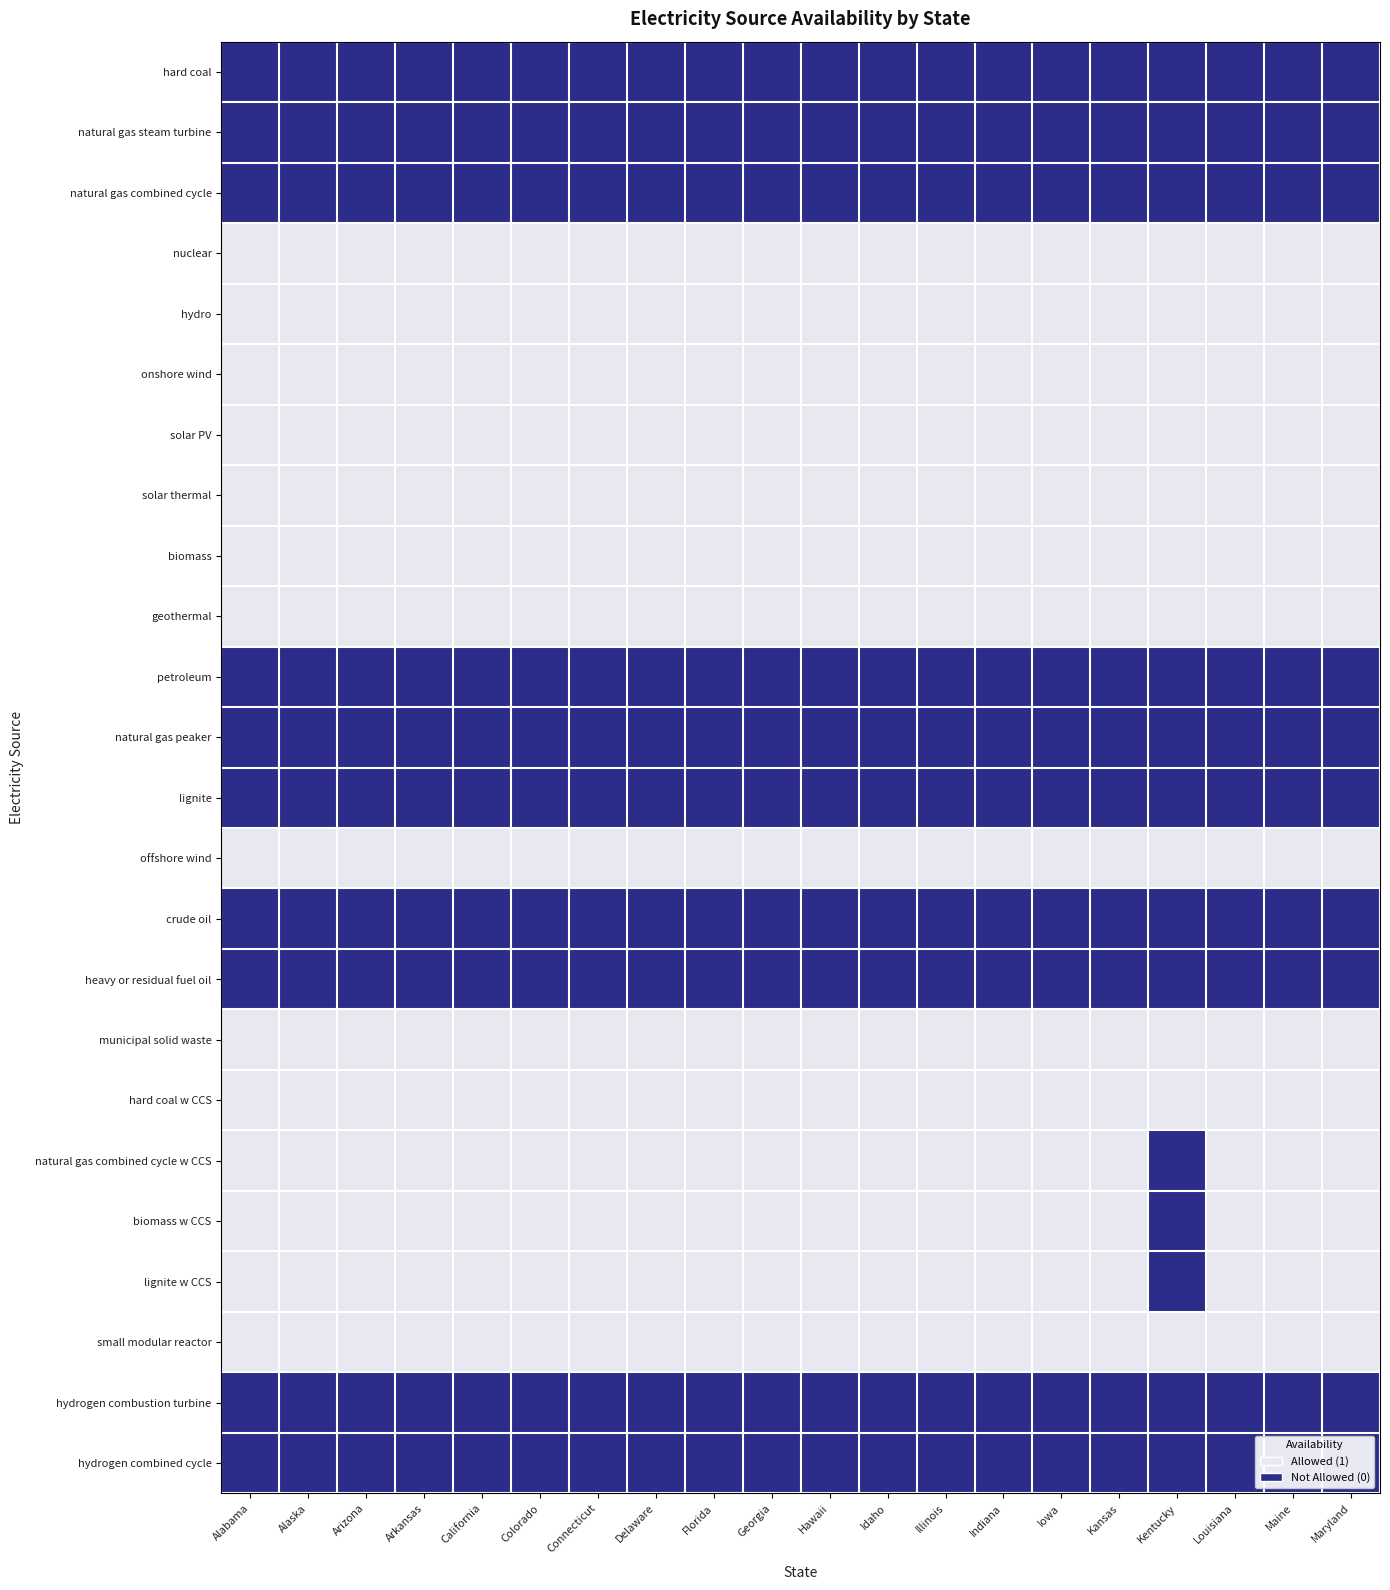

Which series has the largest total across all categories?

nuclear